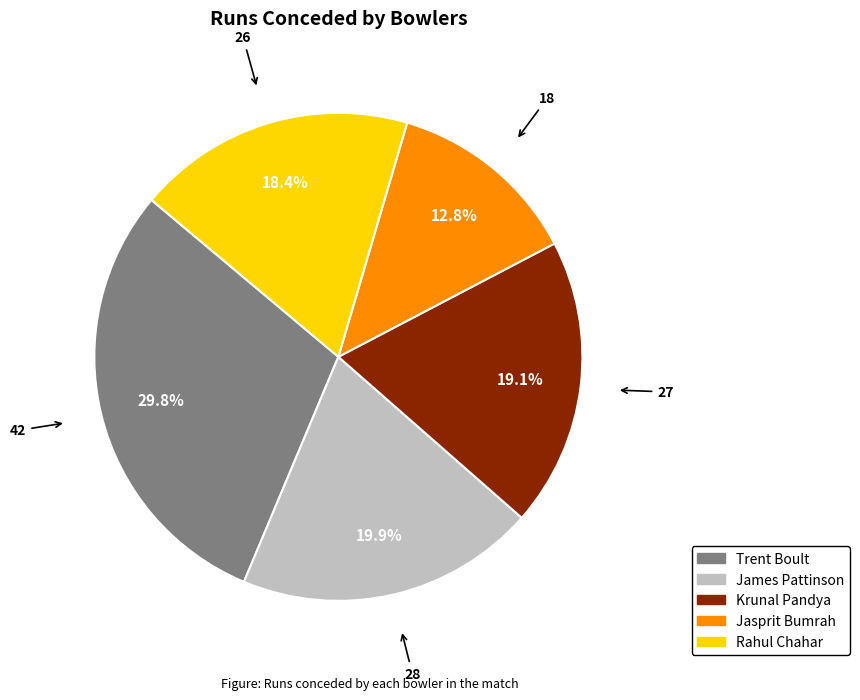

Combined, do Trent Boult and Rahul Chahar account for over 50%?

No